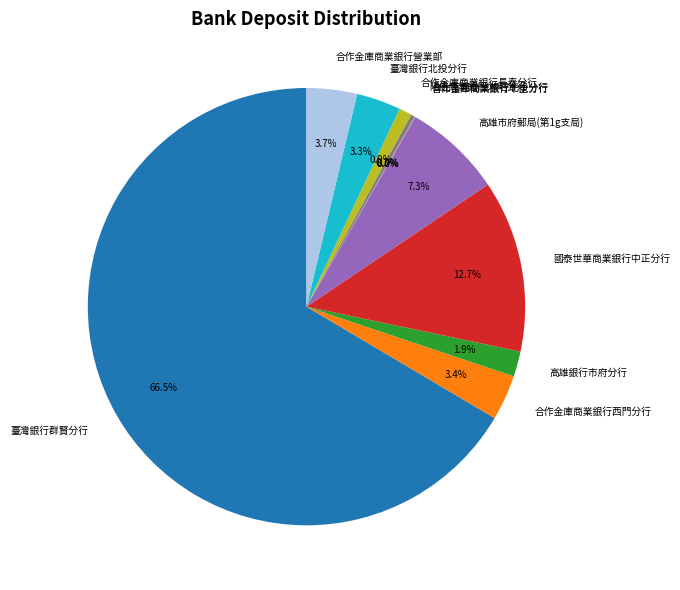

What is the total percentage of 國泰世華商業銀行中正分行 and 合作金庫商業銀行西門分行?

16.1%